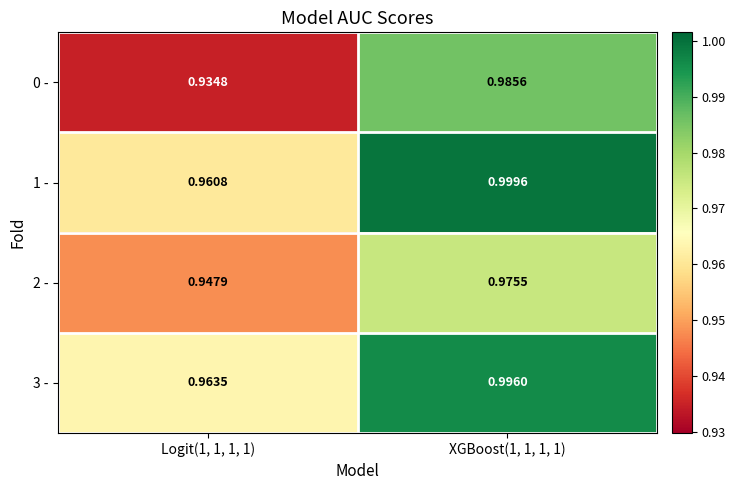

Is the value of 1 - at XGBoost(1, 1, 1, 1) greater than the value of 2 - at Logit(1, 1, 1, 1)?

Yes